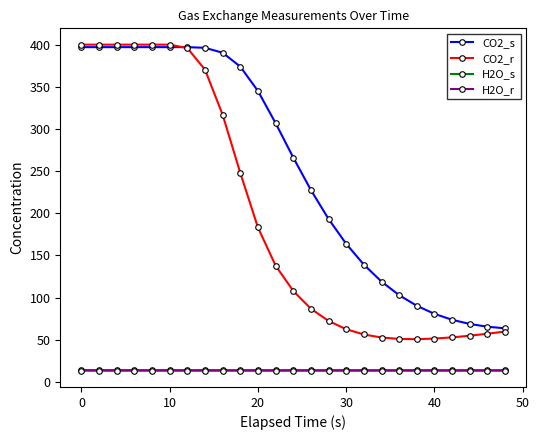

How many distinct data groups are displayed?

4